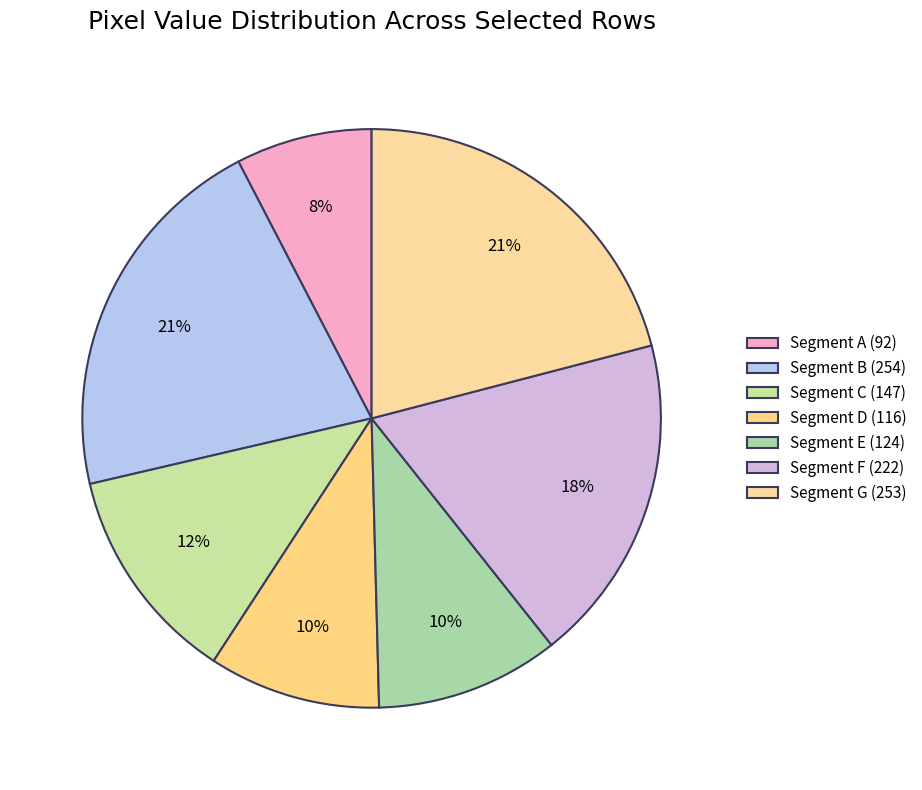

How many segments does this pie chart have?

7